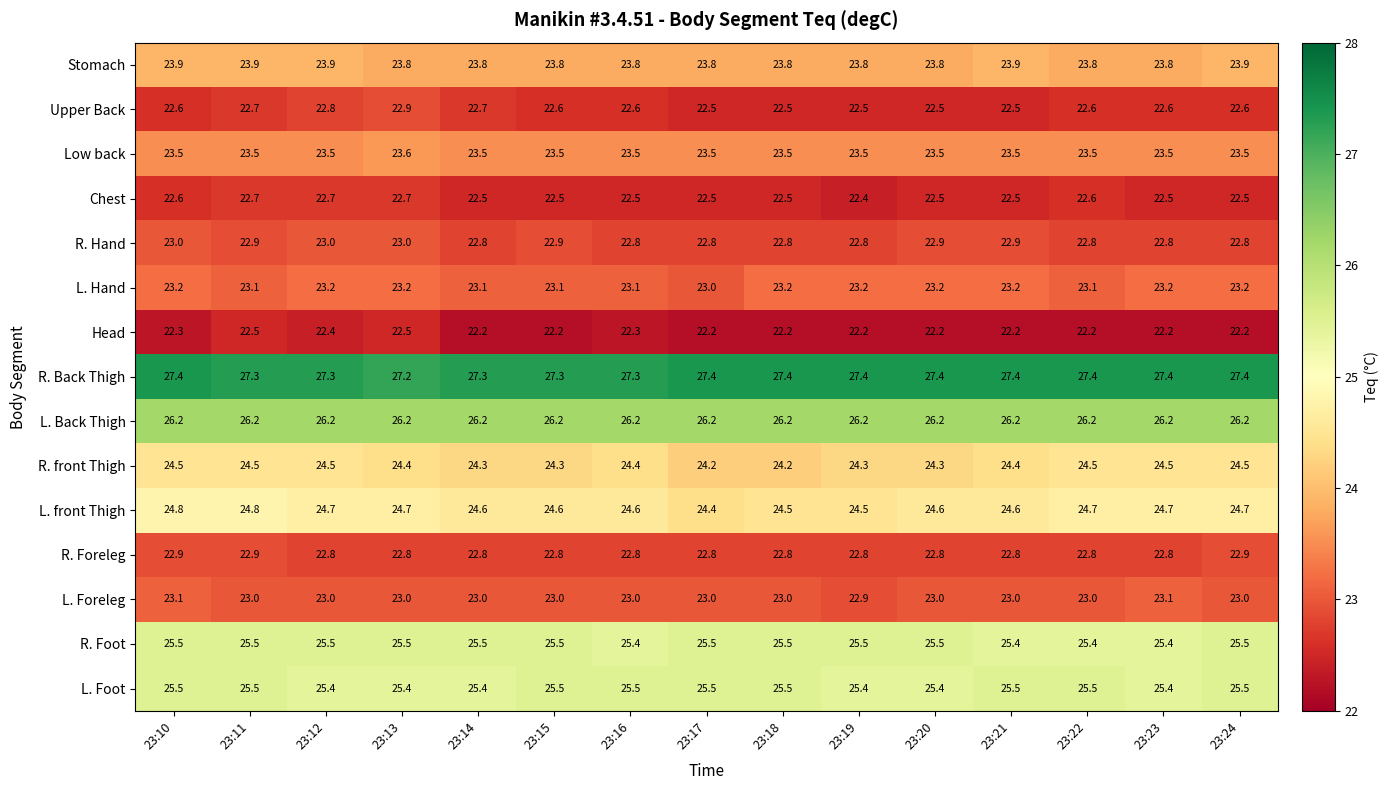

Which series has the largest total across all categories?

R. Back Thigh